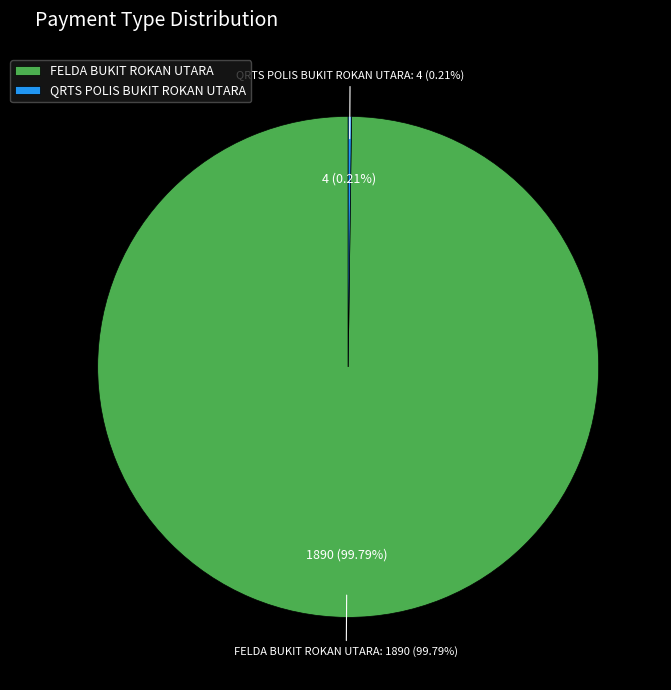

Combined, do FELDA BUKIT ROKAN UTARA and QRTS POLIS BUKIT ROKAN UTARA account for over 50%?

Yes